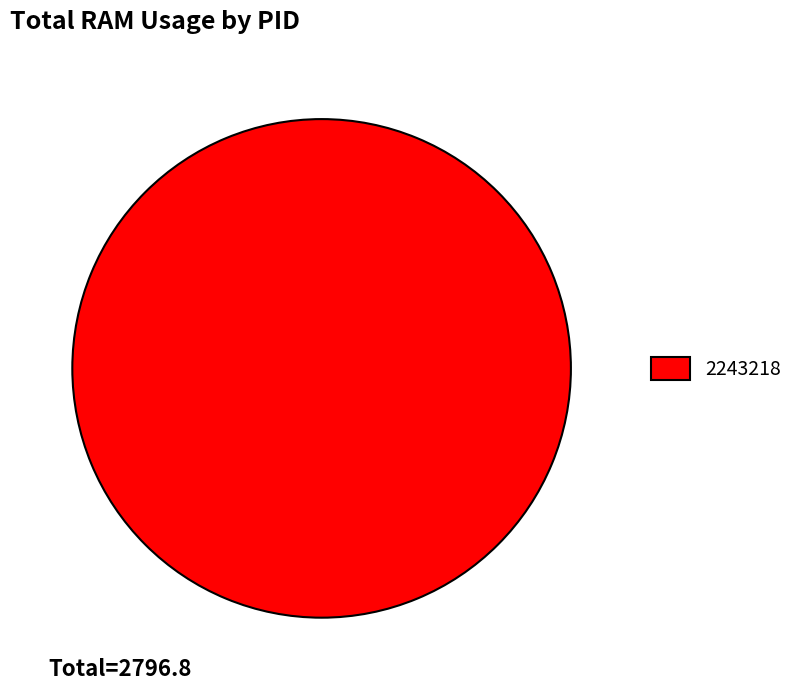

How many segments does this pie chart have?

1